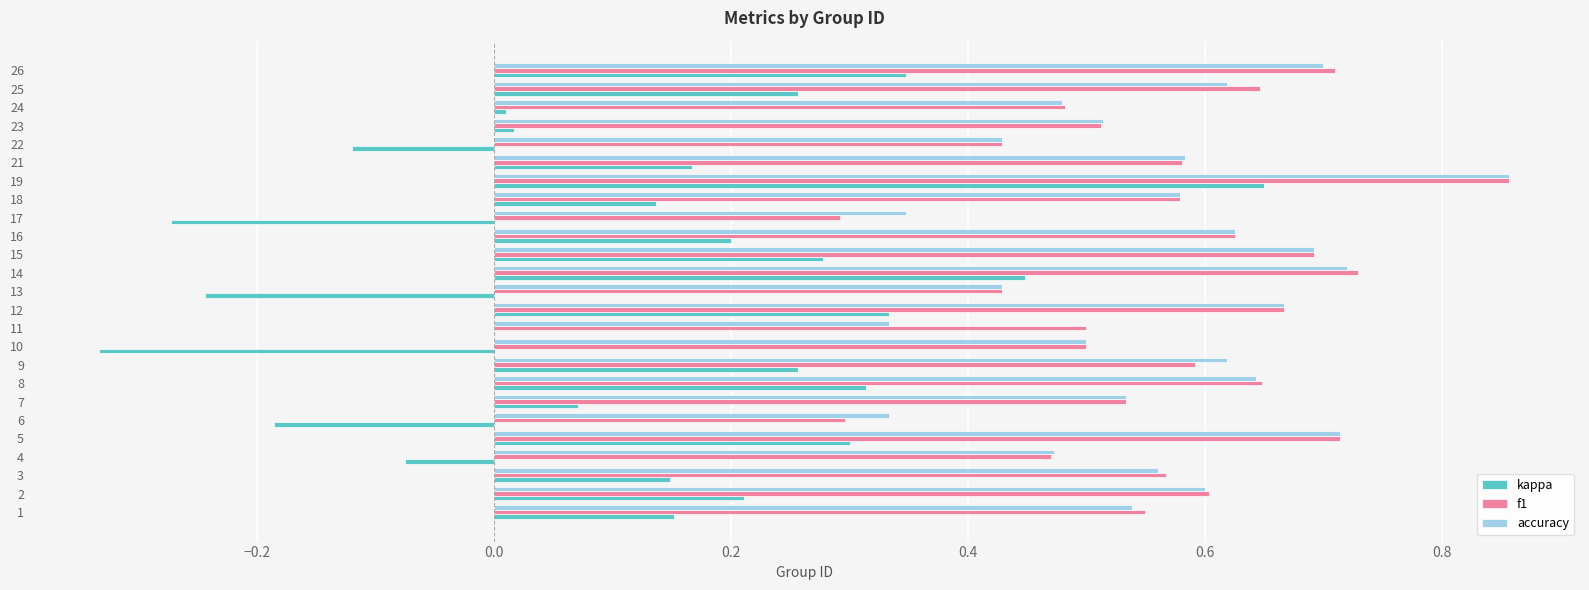

How many distinct data groups are displayed?

3